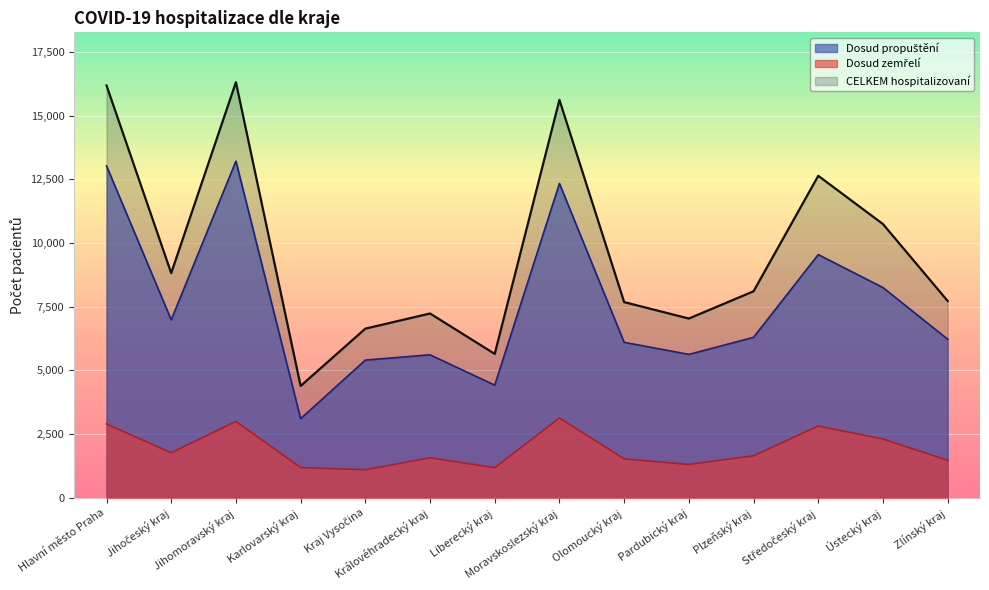

How many values in the Dosud propuštění series exceed 6299?

6